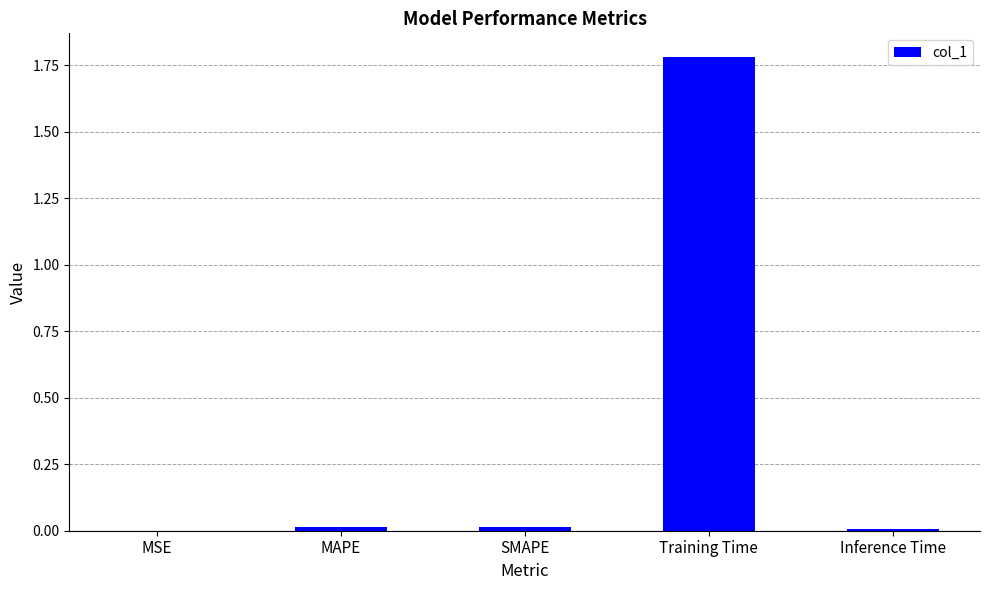

What is the greatest value displayed?

1.8